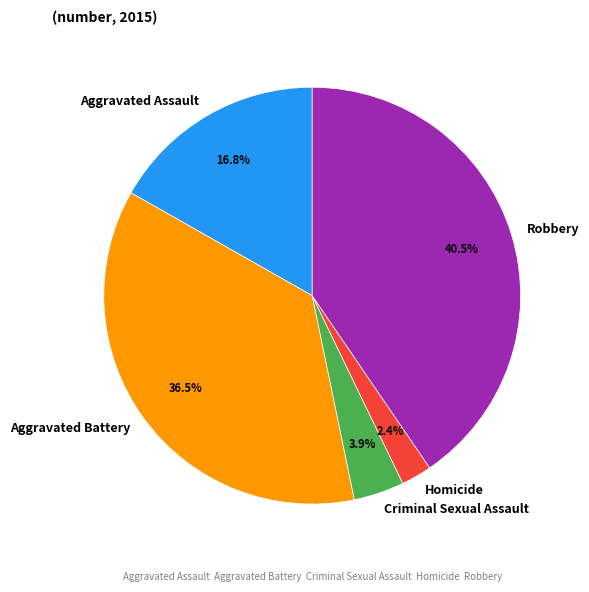

Between Robbery and Homicide, which is larger?

Robbery